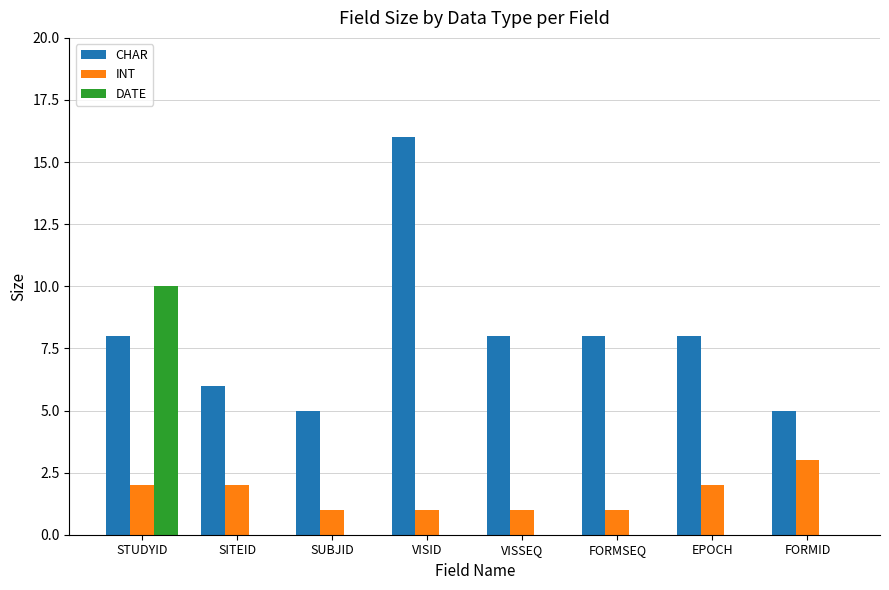

Count the number of data series in this chart.

3